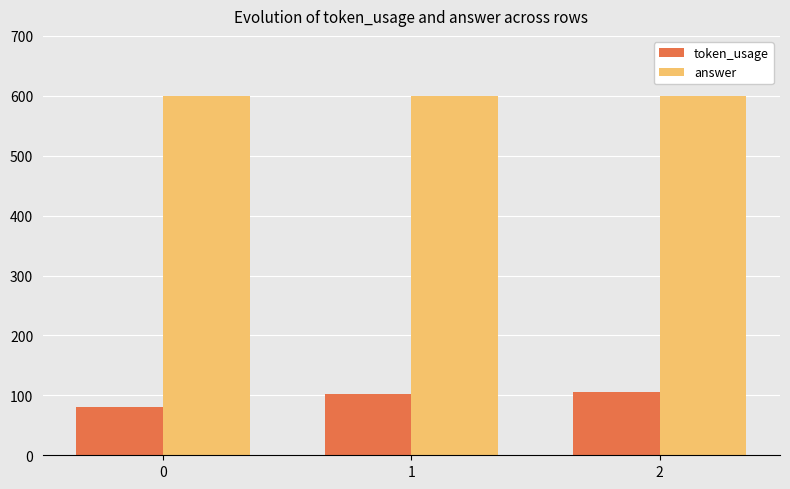

Are the bars grouped side by side (vs. stacked)?

Yes